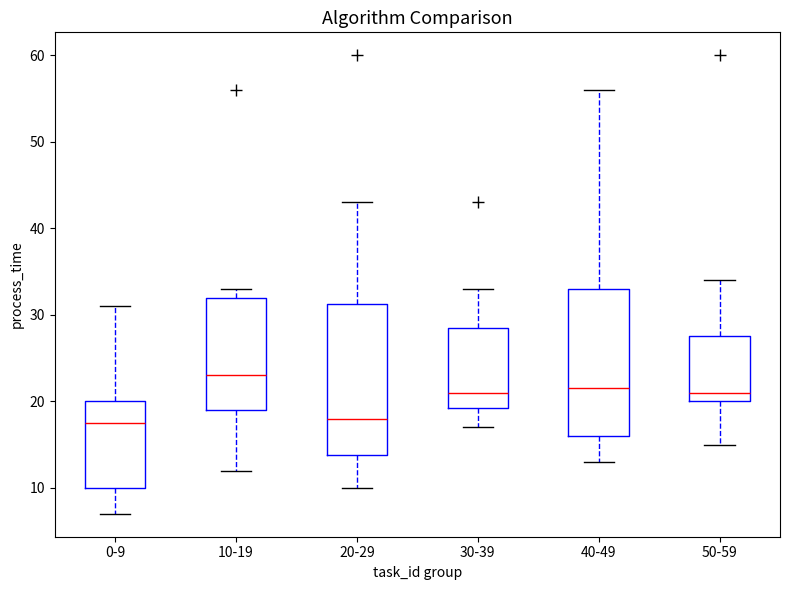

Reading left to right, read every box against the y-axis: the position of its median line, the range the box covers, and the ends of its whiskers. The values are not printed on the chart, so give them approximately, as read against the axis.

0-9: median 18, box 10 to 20, whiskers 7 to 31
10-19: median 23, box 19 to 32, whiskers 12 to 33
20-29: median 18, box 14 to 31, whiskers 10 to 43
30-39: median 21, box 19 to 29, whiskers 17 to 33
40-49: median 22, box 16 to 33, whiskers 13 to 56
50-59: median 21, box 20 to 28, whiskers 15 to 34